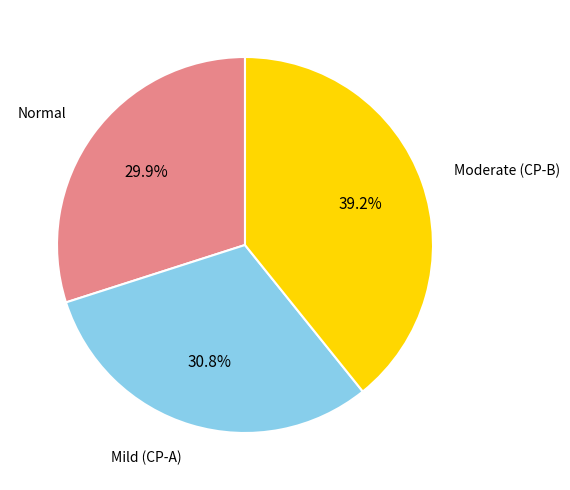

To the nearest percent, what portion does Mild (CP-A) represent?

31%